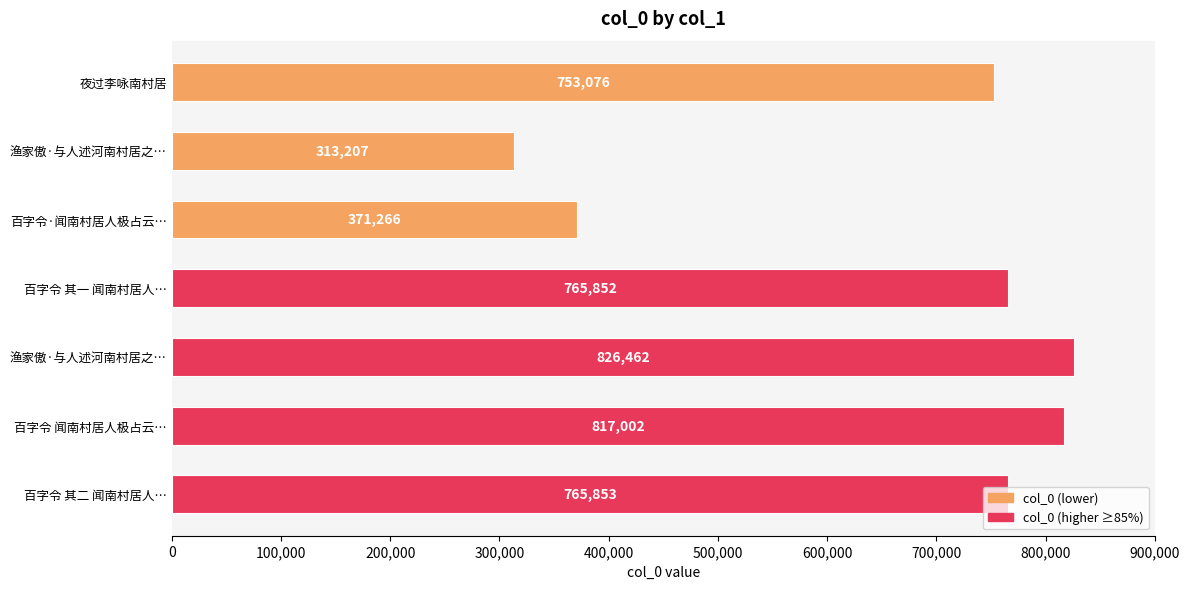

Are the bars horizontal?

Yes